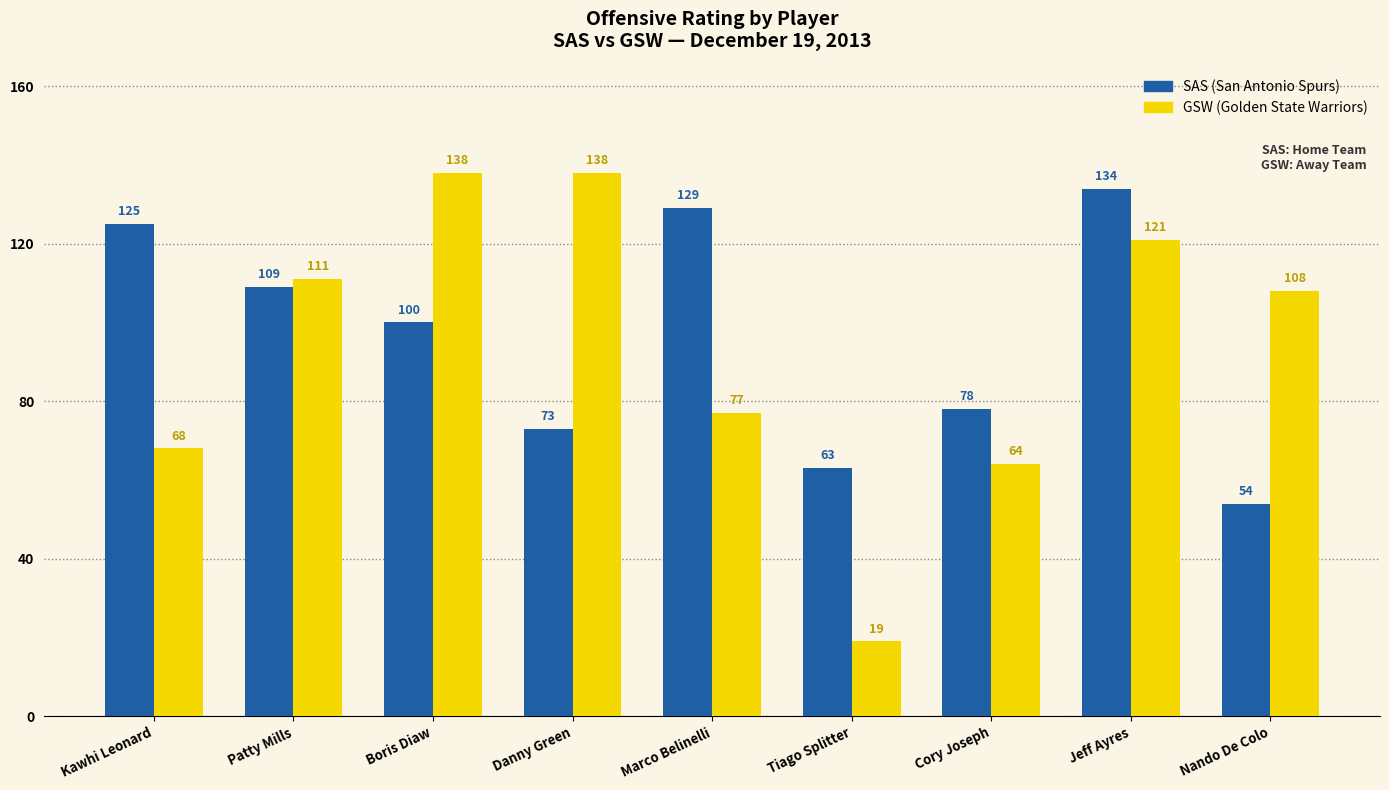

What is the smallest value displayed?

19